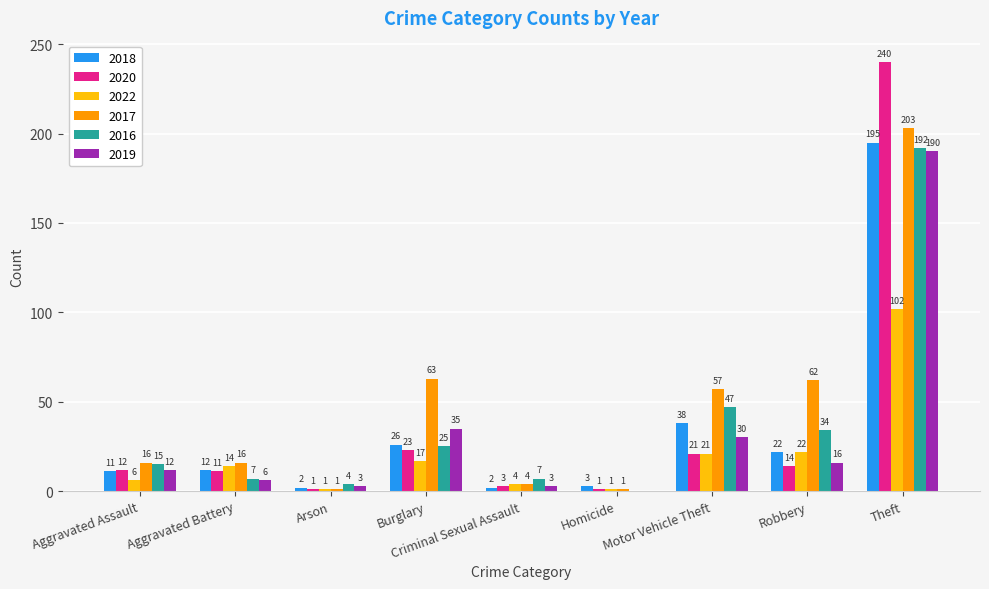

How many series are shown in this chart?

6